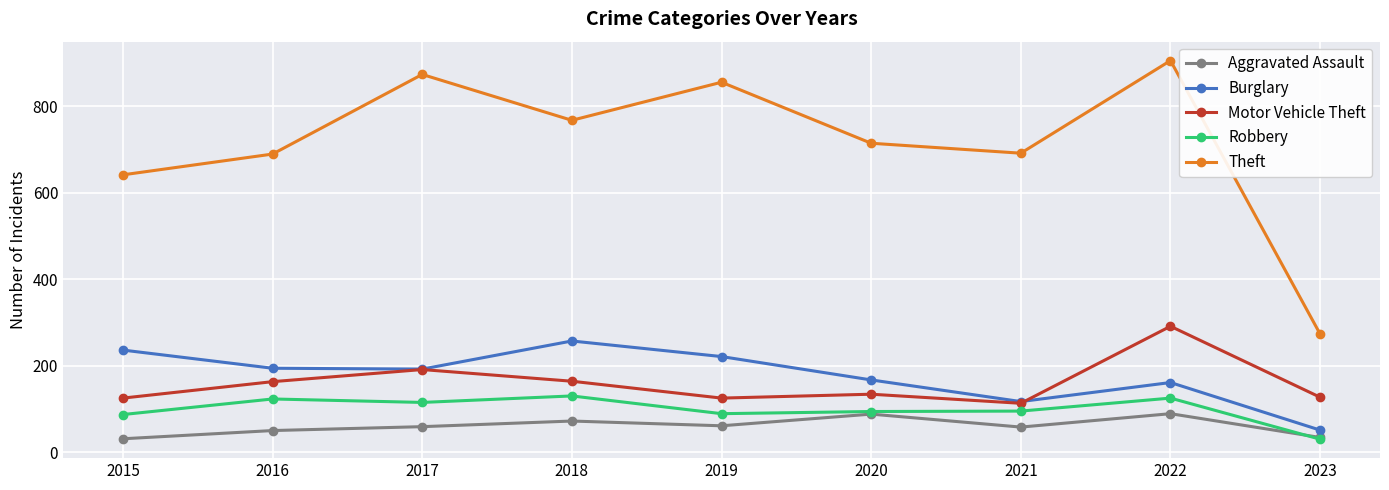

Is the value of Burglary at 2021 greater than the value of Motor Vehicle Theft at 2018?

No